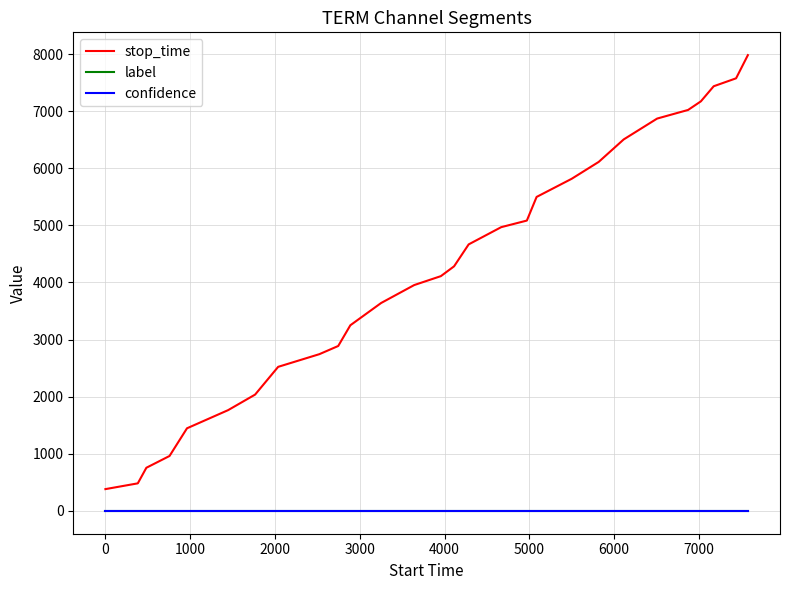

Which series has the largest total across all categories?

stop_time